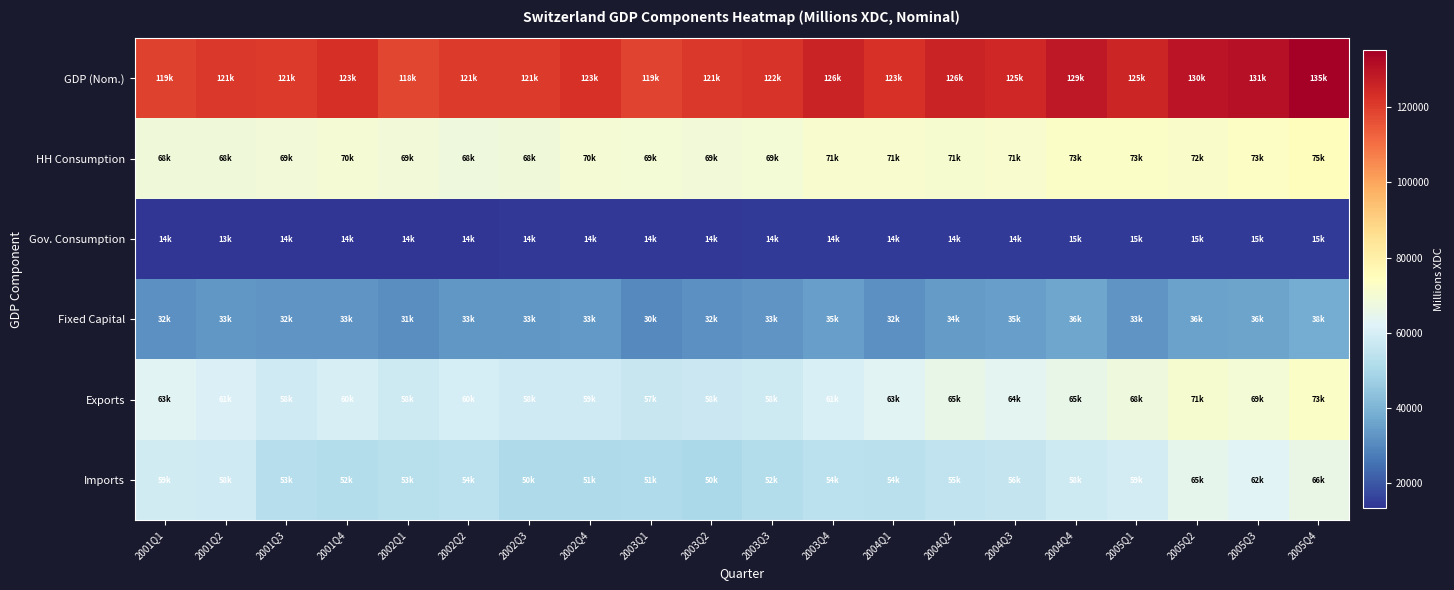

Reading left to right, transcribe all the data shown in this chart.

GDP (Nom.): 2001Q1=118942.3	2001Q2=121011.9	2001Q3=120821.9	2001Q4=122860.8	2002Q1=118193.7	2002Q2=120601.0	2002Q3=120576.9	2002Q4=122705.6	2003Q1=118689.0	2003Q2=120997.6	2003Q3=121969.0	2003Q4=125950.9	2004Q1=122694.2	2004Q2=125774.6	2004Q3=125086.6	2004Q4=128710.2	2005Q1=125316.0	2005Q2=129750.6	2005Q3=130696.9	2005Q4=135084.8
HH Consumption: 2001Q1=68150.7	2001Q2=68267.7	2001Q3=68604.5	2001Q4=69564.6	2002Q1=68584.6	2002Q2=67883.6	2002Q3=68297.7	2002Q4=69558.9	2003Q1=69401.9	2003Q2=68876.2	2003Q3=69430.4	2003Q4=71079.3	2004Q1=70929.7	2004Q2=70735.3	2004Q3=71096.1	2004Q4=72795.8	2005Q1=72519.0	2005Q2=72134.7	2005Q3=72910.5	2005Q4=74711.7
Gov. Consumption: 2001Q1=13506.9	2001Q2=13379.0	2001Q3=13508.3	2001Q4=13598.0	2002Q1=13779.5	2002Q2=13826.2	2002Q3=13991.0	2002Q4=14048.9	2003Q1=14191.2	2003Q2=14225.8	2003Q3=14373.4	2003Q4=14429.7	2004Q1=14366.2	2004Q2=14469.9	2004Q3=14455.2	2004Q4=14544.1	2005Q1=14648.5	2005Q2=14653.7	2005Q3=14612.6	2005Q4=14671.5
Fixed Capital: 2001Q1=31537.5	2001Q2=33034.8	2001Q3=32498.6	2001Q4=32861.0	2002Q1=30971.1	2002Q2=33185.7	2002Q3=32899.8	2002Q4=33484.8	2003Q1=30242.7	2003Q2=31685.4	2003Q3=32561.5	2003Q4=34872.8	2004Q1=31701.4	2004Q2=34201.9	2004Q3=35047.1	2004Q4=36227.7	2005Q1=32527.5	2005Q2=35654.6	2005Q3=35861.6	2005Q4=37955.2
Exports: 2001Q1=62969.2	2001Q2=61343.7	2001Q3=58097.6	2001Q4=60388.2	2002Q1=57603.7	2002Q2=59848.4	2002Q3=58139.1	2002Q4=58503.8	2003Q1=56502.3	2003Q2=57566.8	2003Q3=57920.1	2003Q4=60700.1	2004Q1=63119.2	2004Q2=65330.3	2004Q3=63758.6	2004Q4=65454.2	2005Q1=67825.2	2005Q2=70896.4	2005Q3=69210.1	2005Q4=72566.9
Imports: 2001Q1=58715.9	2001Q2=58401.7	2001Q3=52546.4	2001Q4=52021.3	2002Q1=53295.4	2002Q2=53848.8	2002Q3=50467.8	2002Q4=50752.4	2003Q1=51294.5	2003Q2=50302.2	2003Q3=52223.7	2003Q4=53972.1	2004Q1=53564.4	2004Q2=54781.4	2004Q3=55909.8	2004Q4=57831.8	2005Q1=59187.2	2005Q2=64633.6	2005Q3=62418.0	2005Q4=65888.2